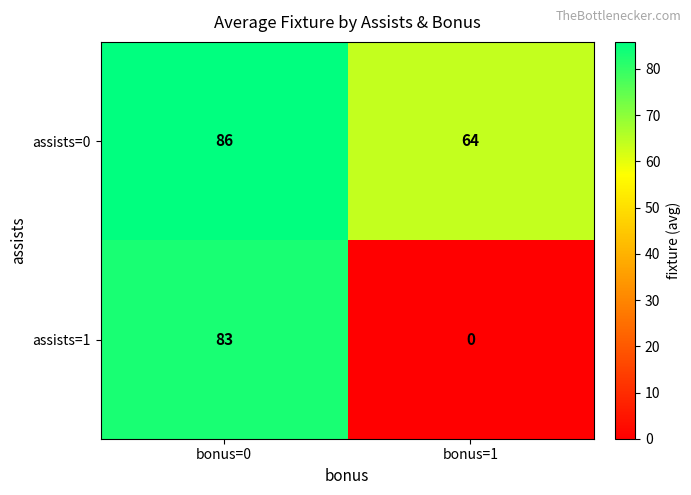

Is it true that assists=1 equals 83 at bonus=0?

True